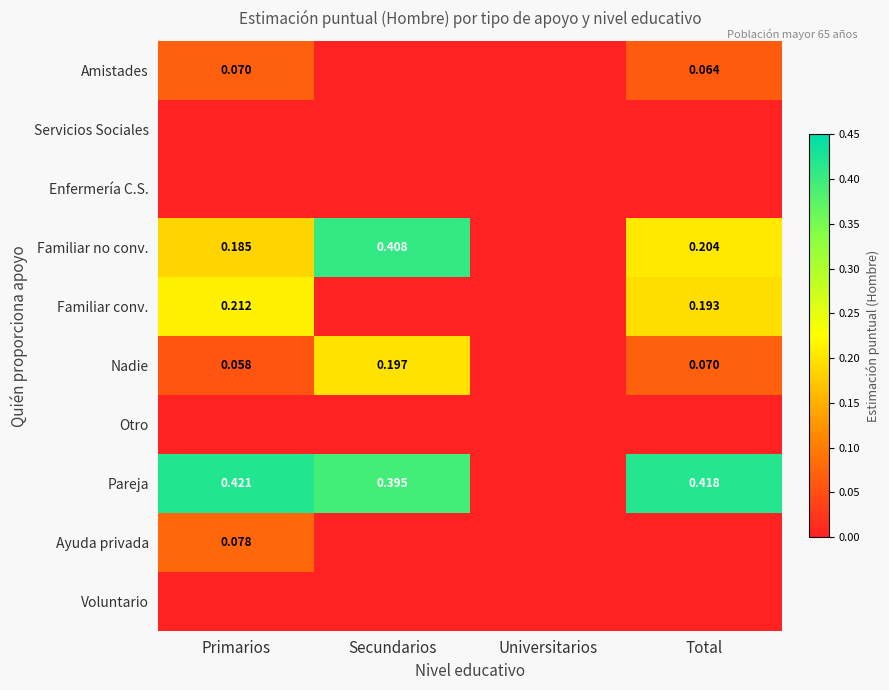

What is the total value across all series at Secundarios?

1.0